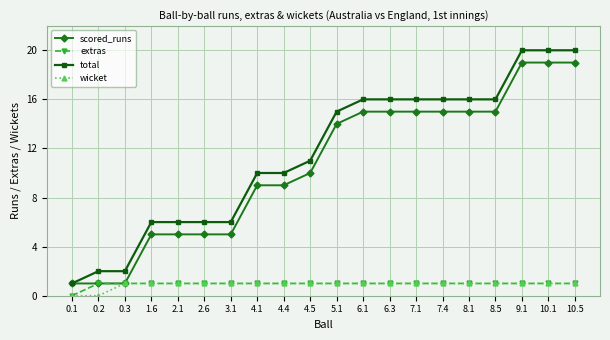

What is the label of the 6th point from the left?

2.6